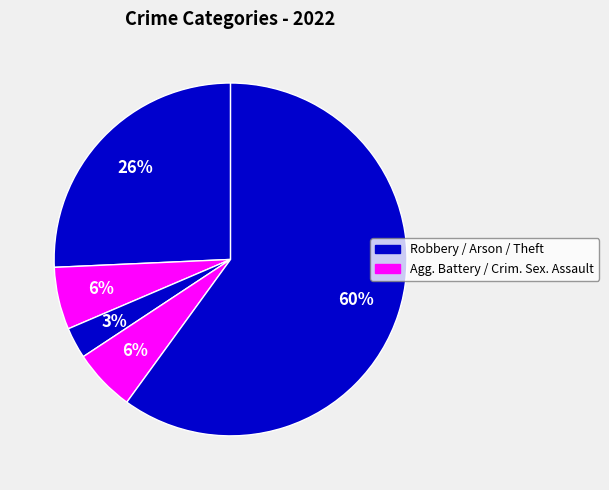

Is there any slice that represents more than half of the pie?

Yes